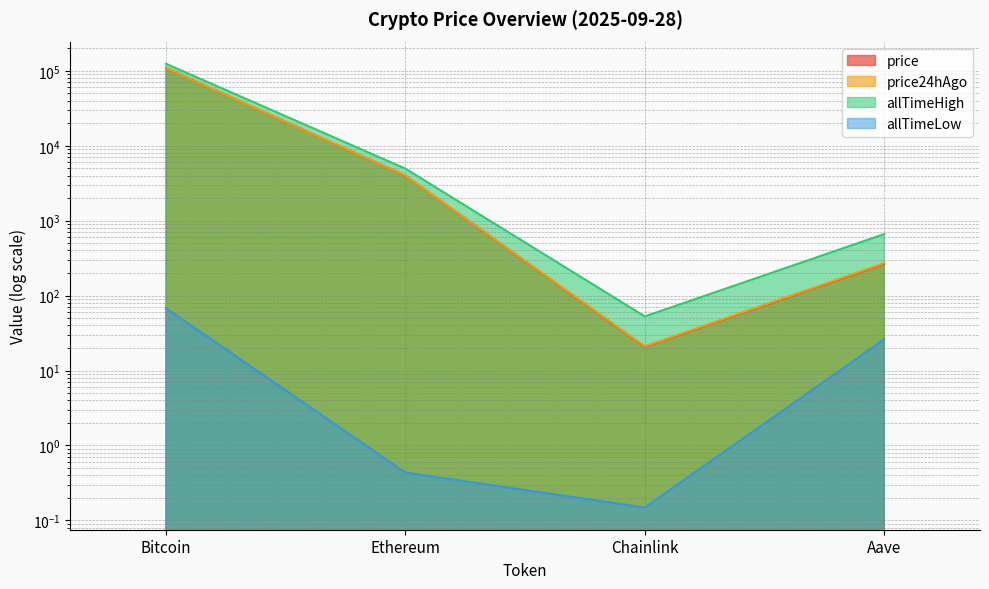

Rank the series by their maximum value, from lowest to highest.

allTimeLow, price, price24hAgo, allTimeHigh